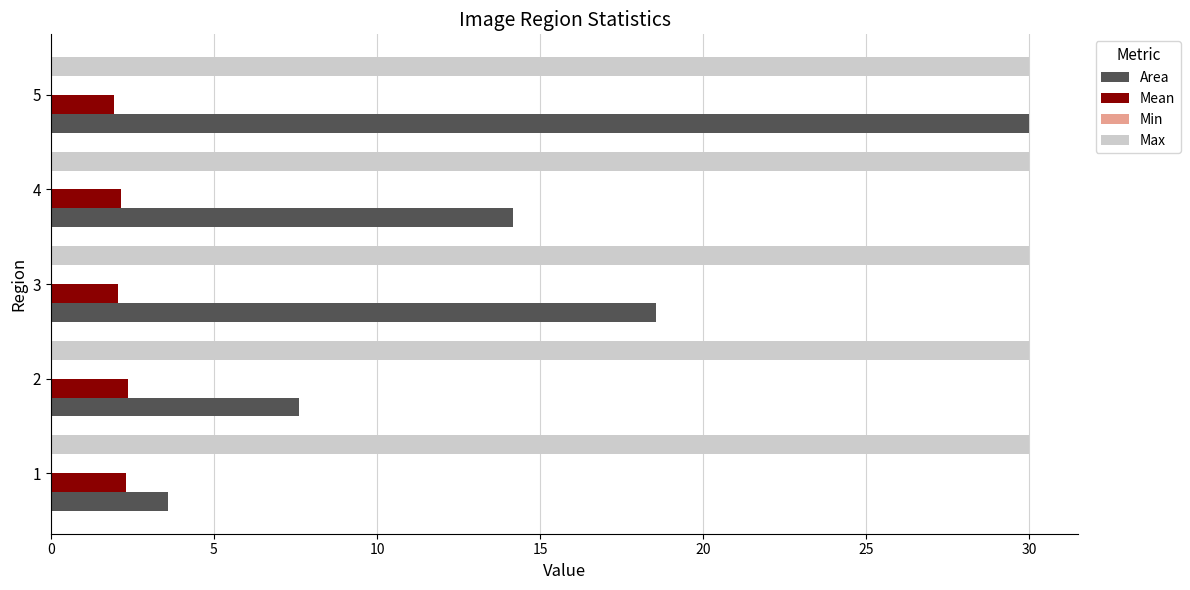

Count the number of data series in this chart.

3